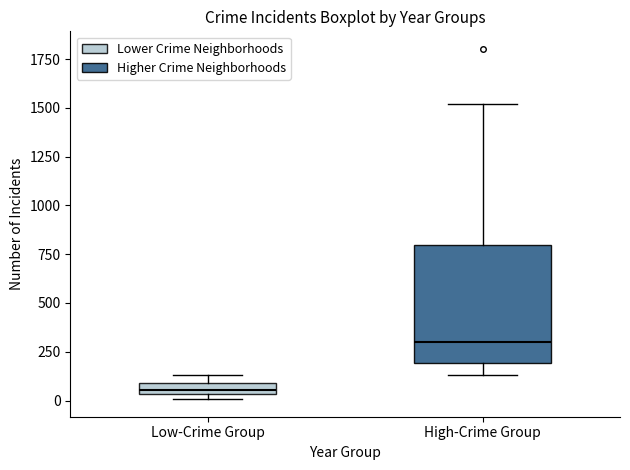

Comparing the boxes themselves (not the whiskers), which one is the tallest?

High-Crime Group